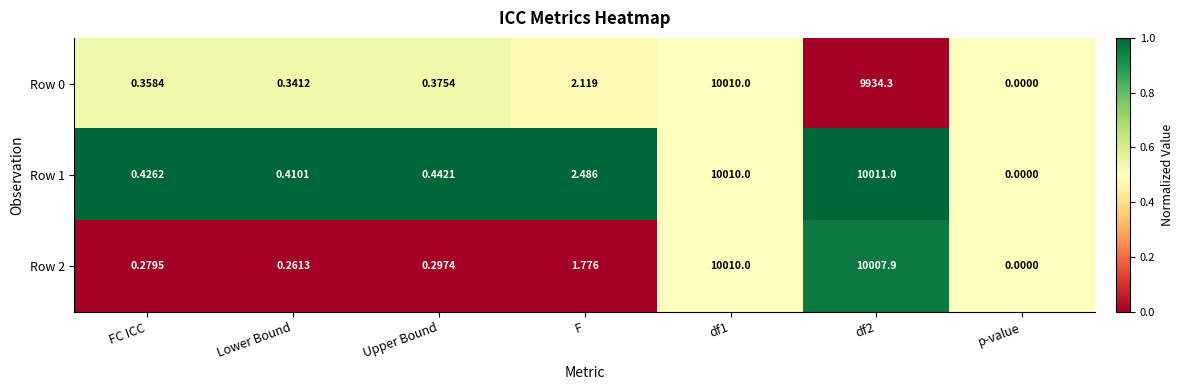

At which category does the chart reach its minimum across all series?

p-value